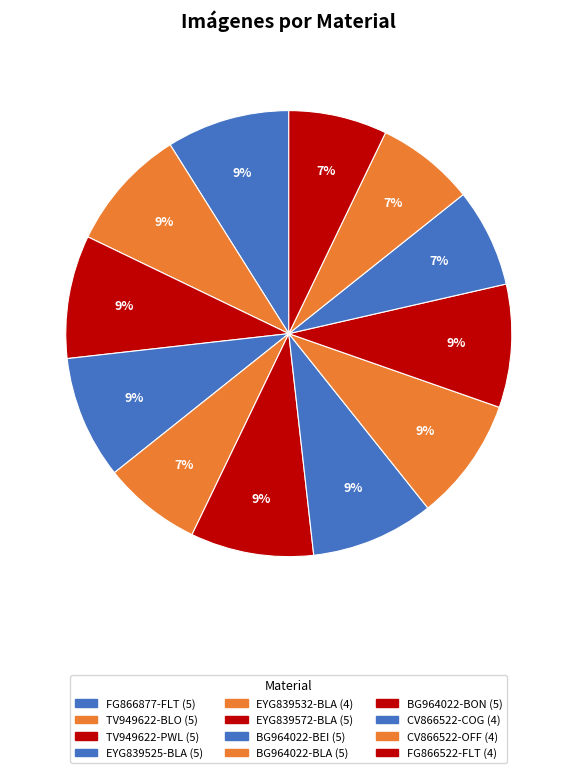

The FG866522-FLT slice represents 7% of the pie. True or false?

True